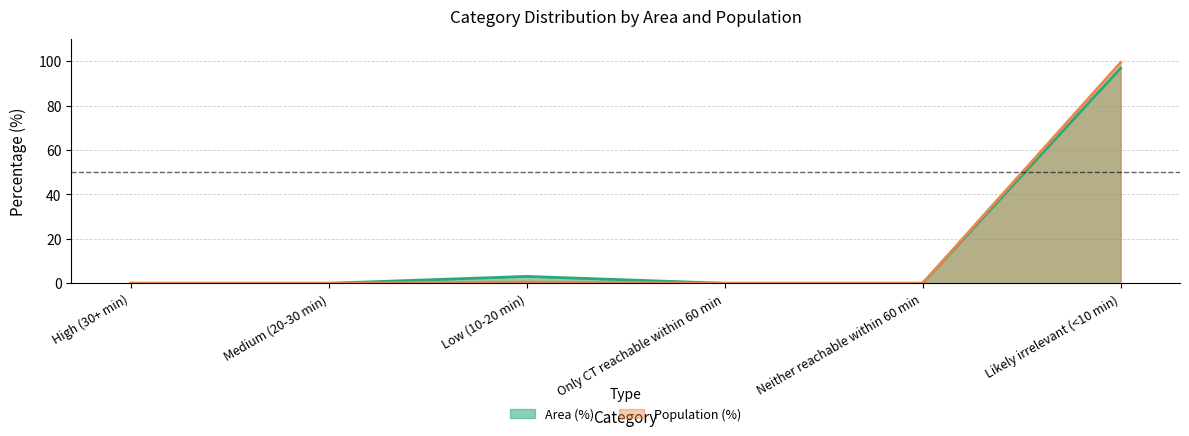

What is the highest value of the Population (%) series?

99.4